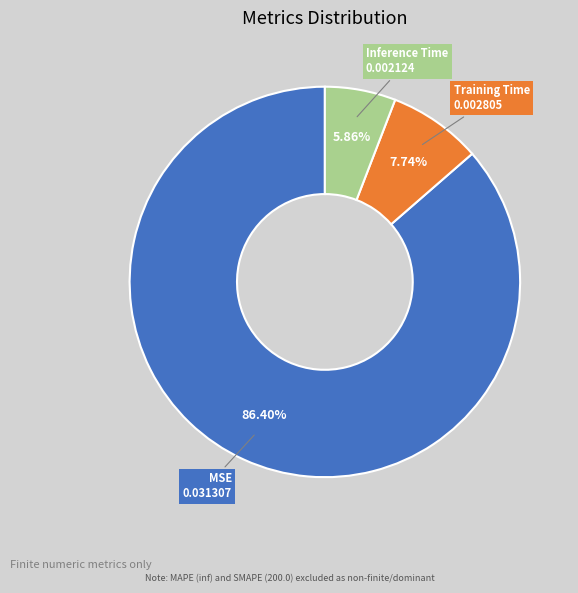

Is there a majority slice in this chart?

Yes